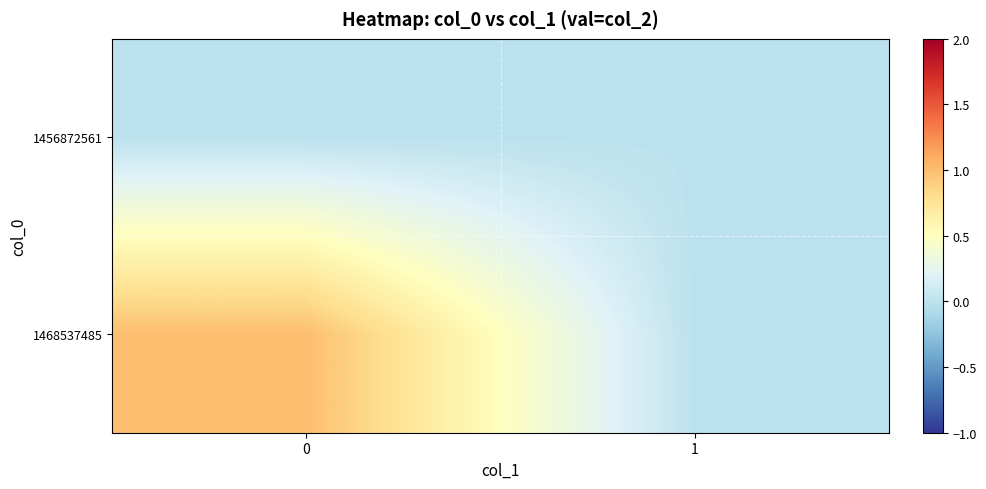

Which series changed the most between 0 and 1?

1468537485